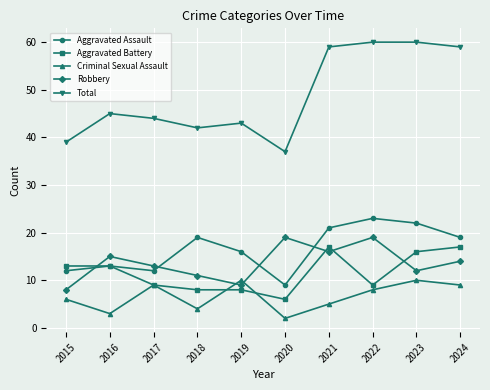

What is the lowest value of the Robbery series?

8